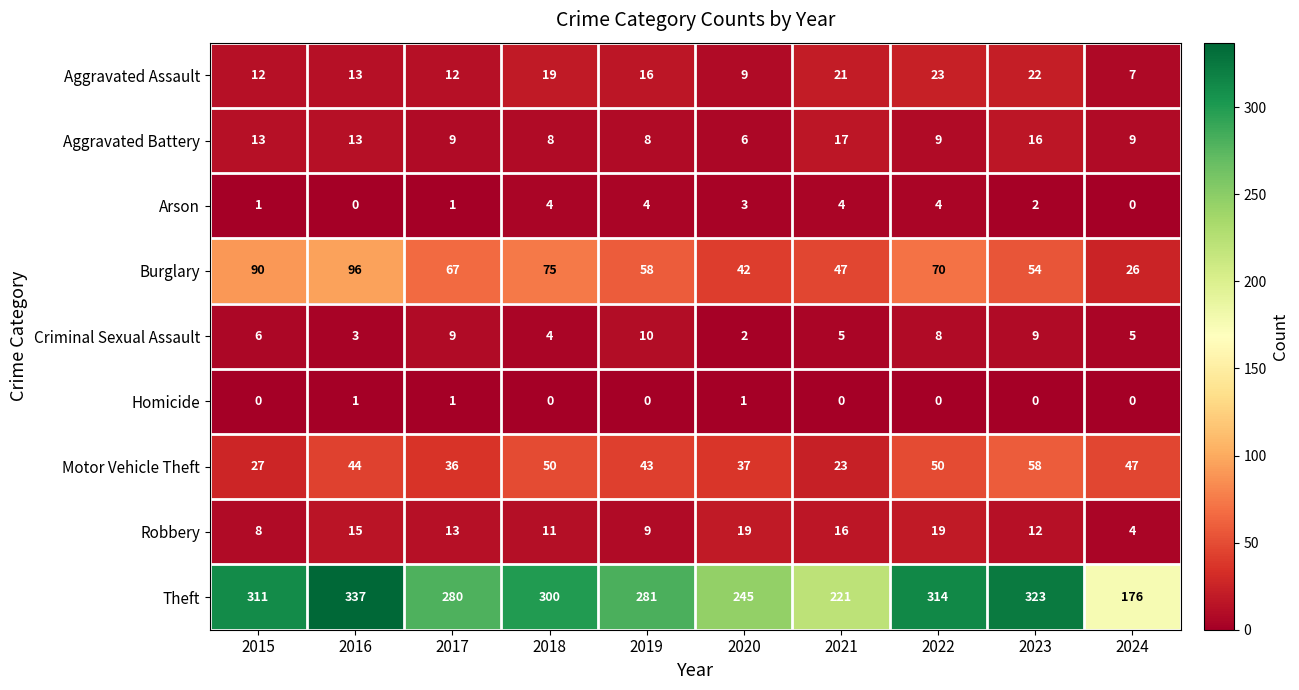

What is the sum of all Aggravated Battery values?

108